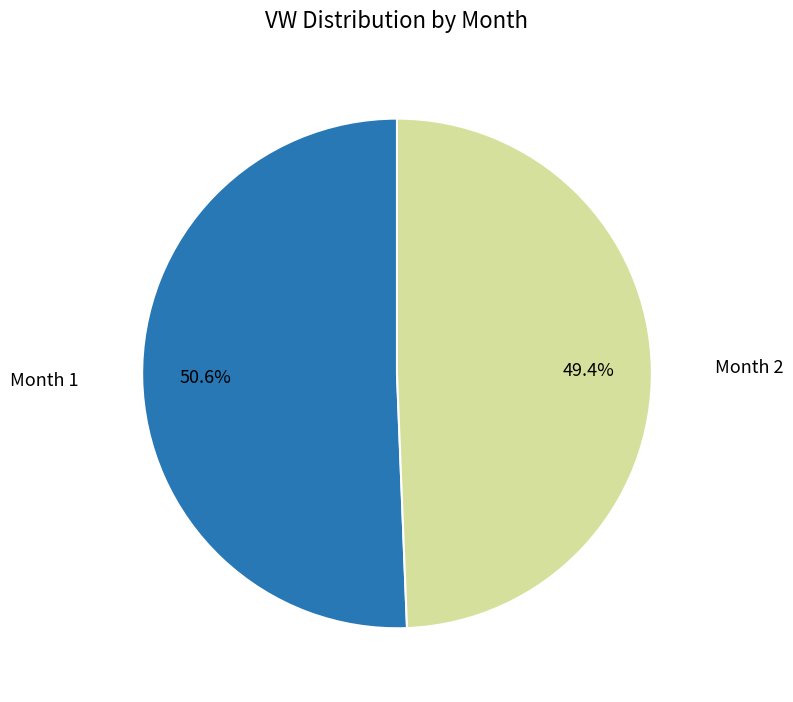

Is there any slice that represents more than half of the pie?

Yes